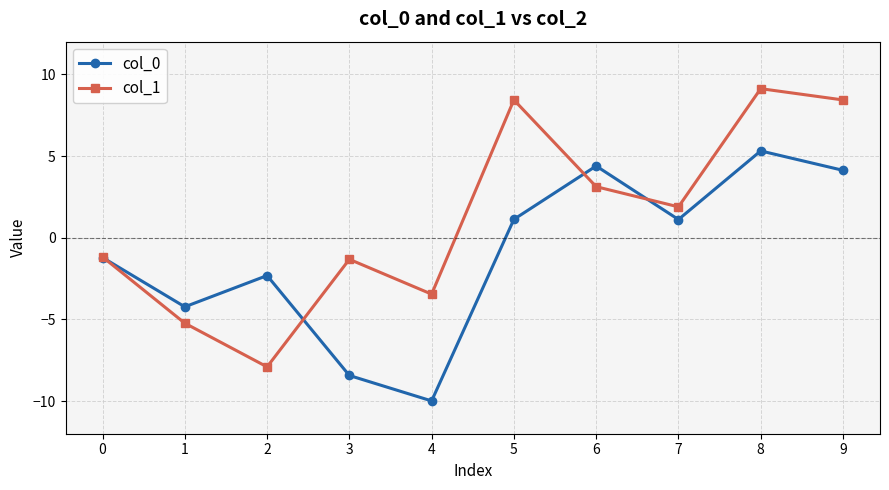

How many values in the col_1 series exceed 1?

5